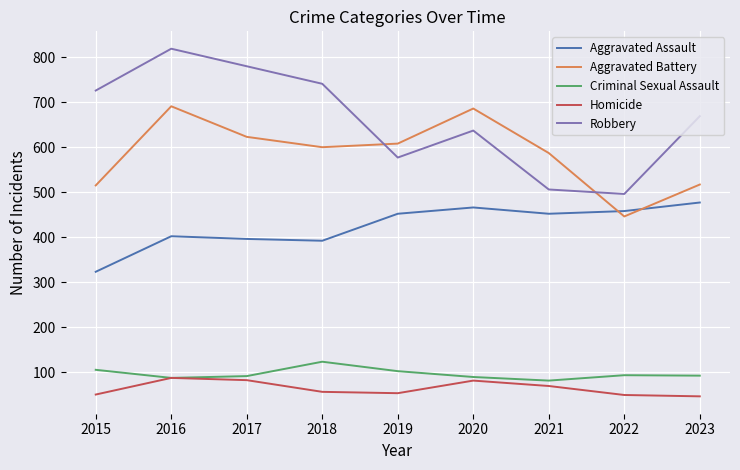

Is this an area chart (filled region under the line)?

No